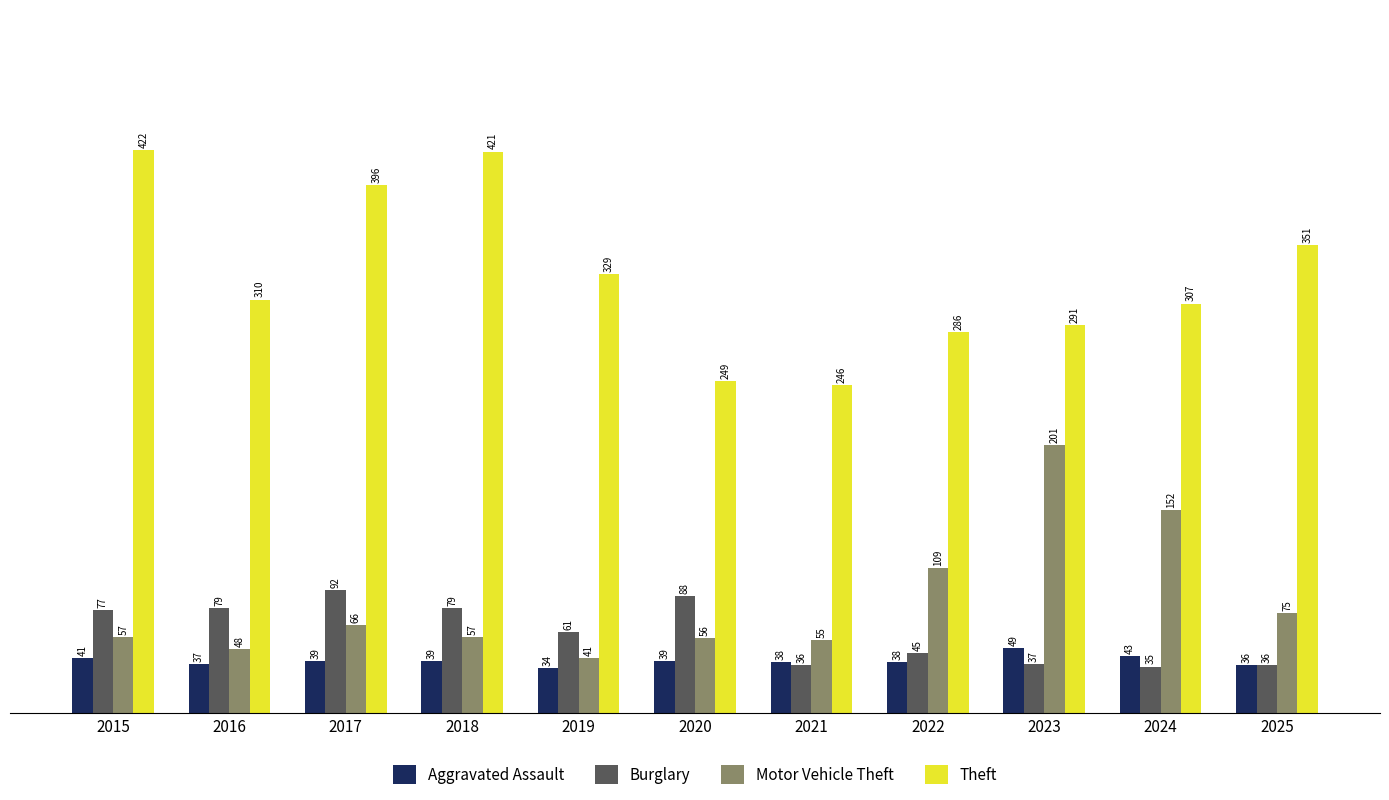

Is it true that Theft equals 246 at 2021?

True